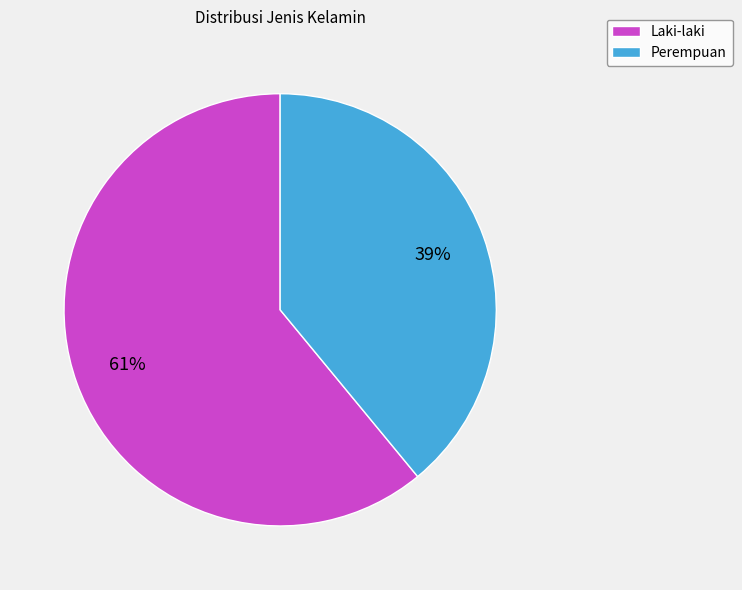

To the nearest percent, what percentage of the pie is Laki-laki?

61%